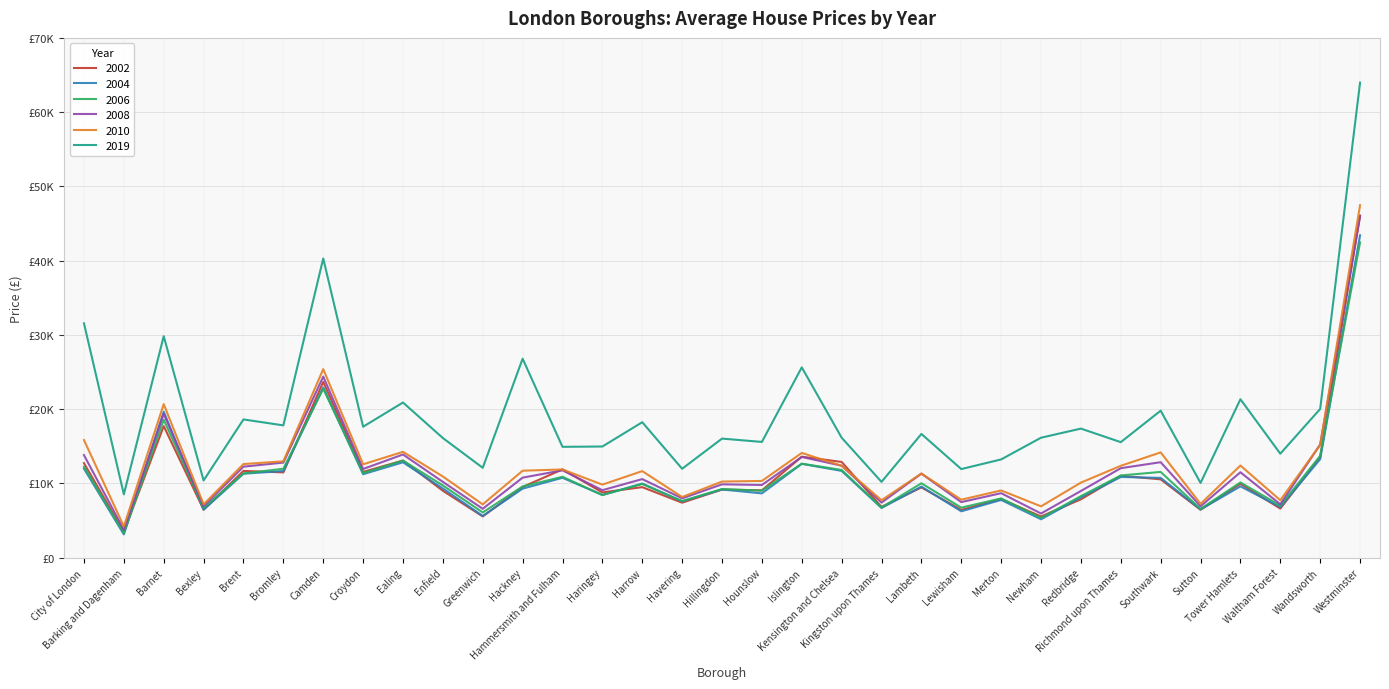

What is the spread (max minus min) of values at Wandsworth?

6765